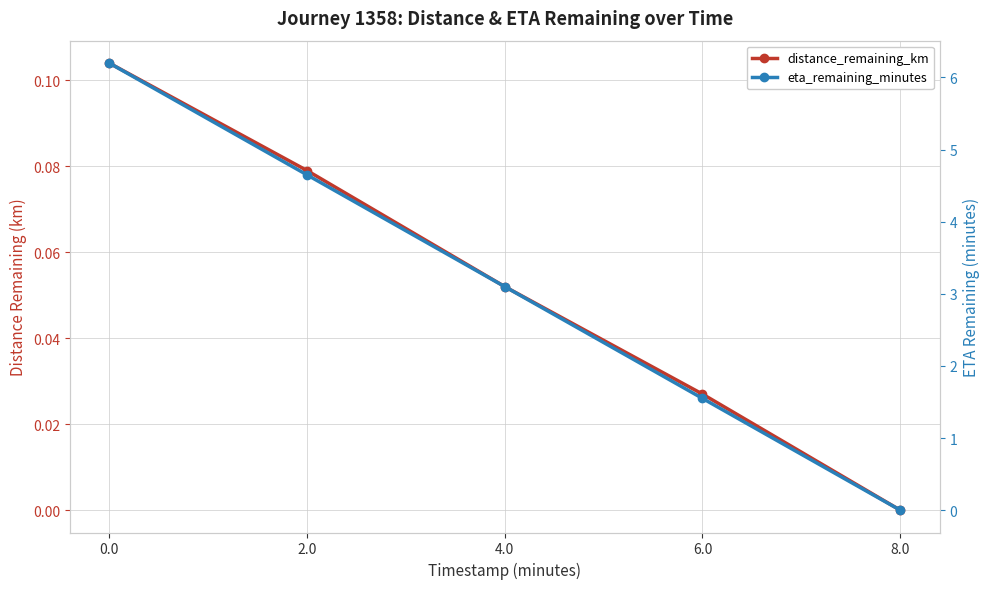

What is the difference between the second highest and second lowest values in the eta_remaining_minutes series?

3.1